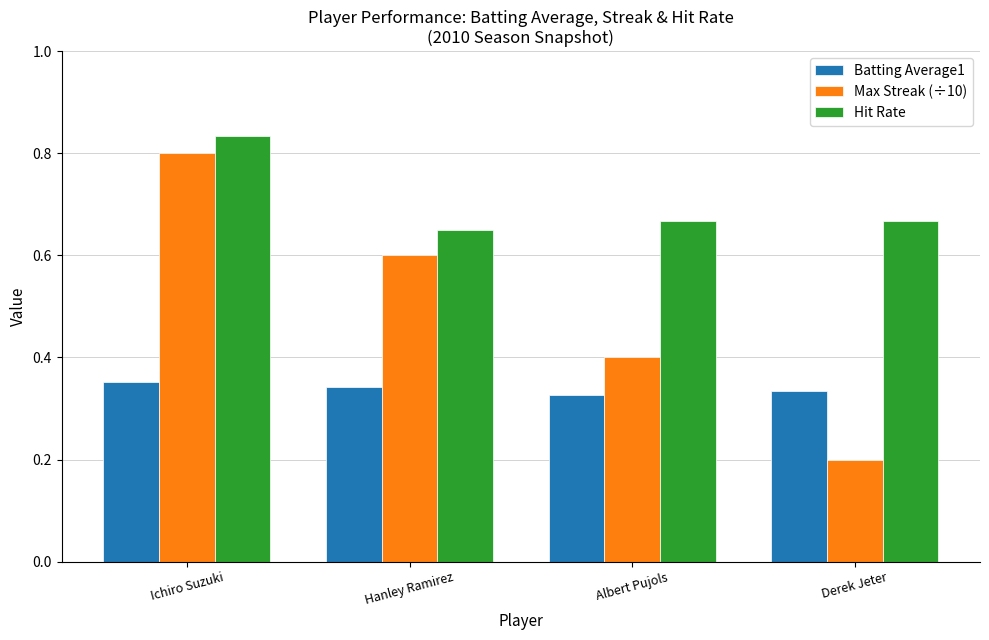

At how many categories does at least one series exceed 0?

4